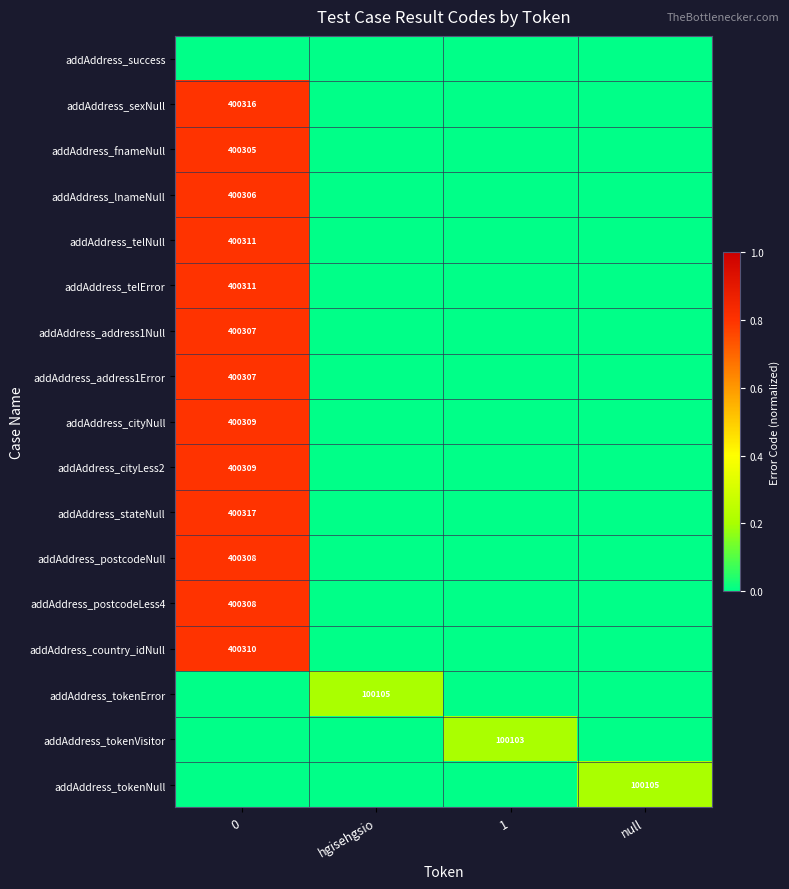

What is the difference between the maximum and minimum values in the addAddress_postcodeLess4 series?

400308